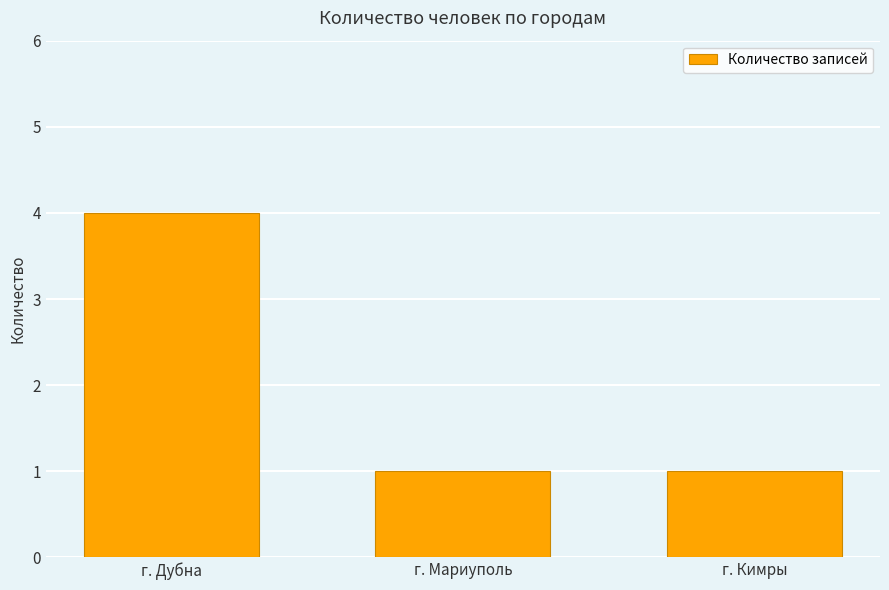

What position from the left is г. Дубна?

1